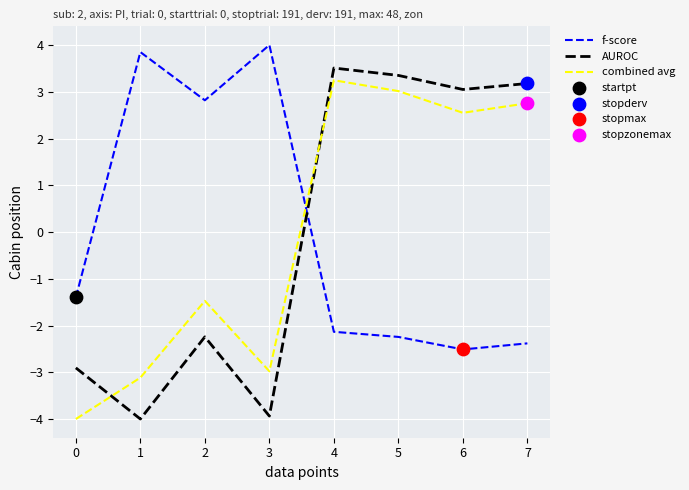

Is the value of f-score at 2 greater than the value of AUROC at 6?

No